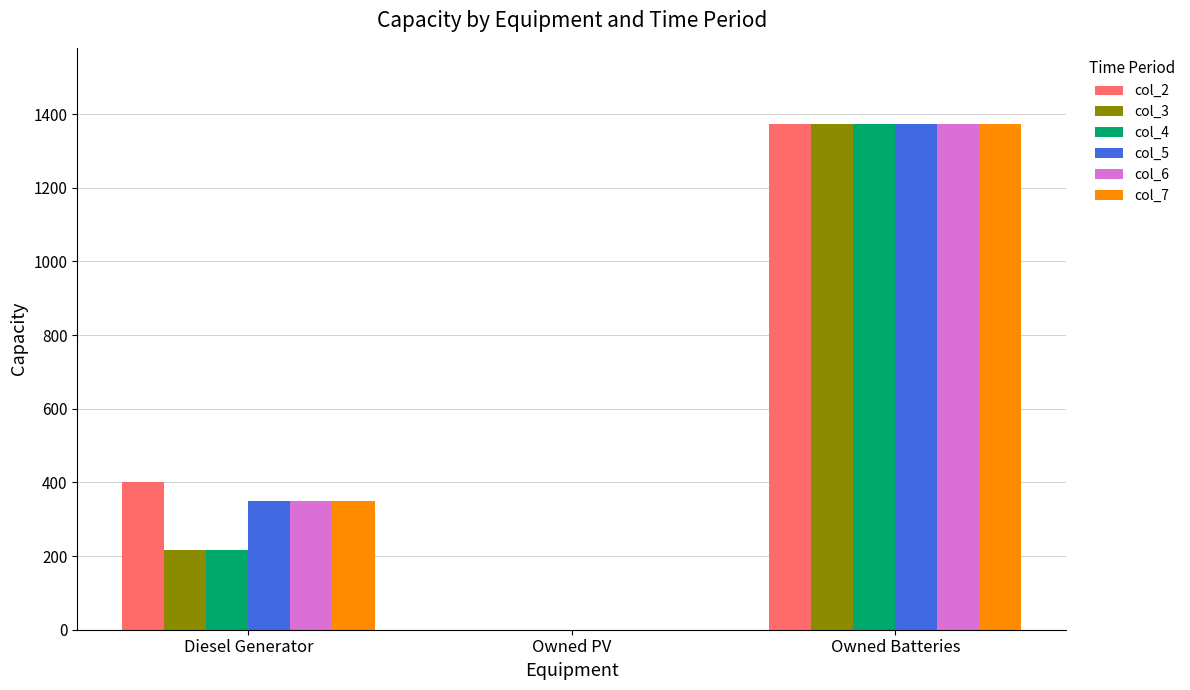

The col_3 series shows 217 at Diesel Generator. True or false?

True